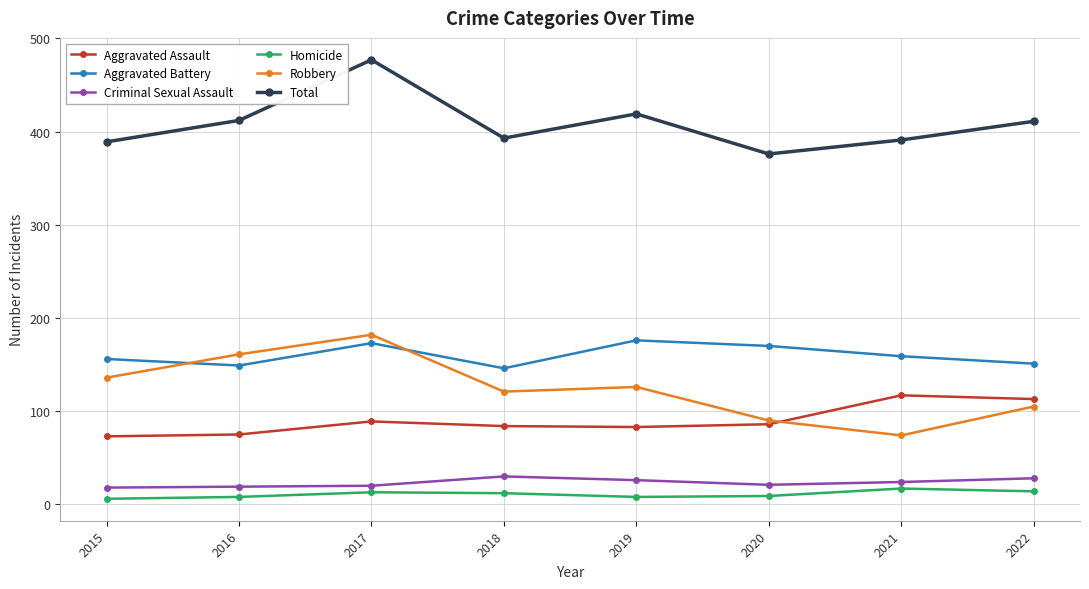

Is the value of Aggravated Battery at 2021 greater than the value of Aggravated Assault at 2017?

Yes